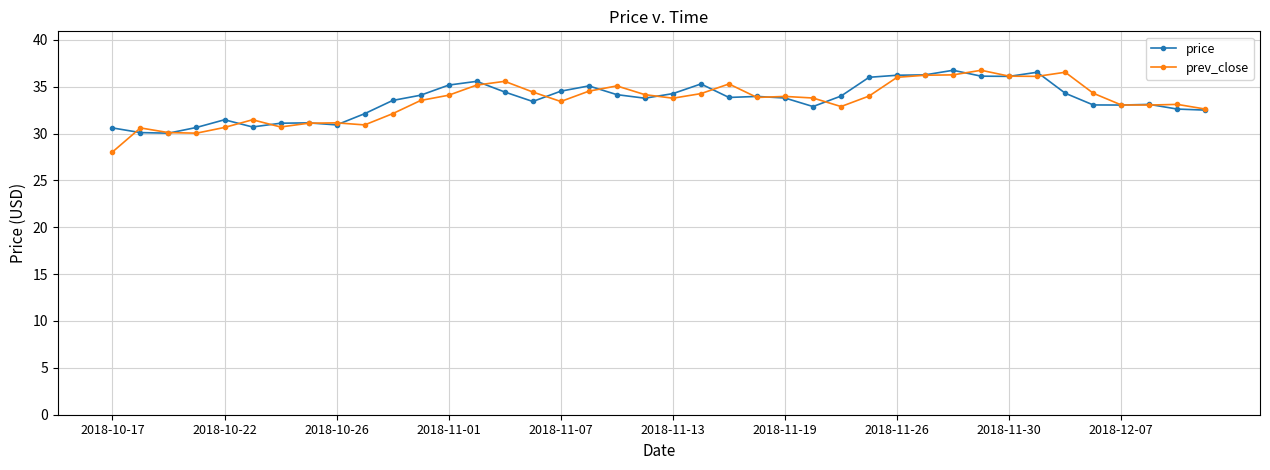

What is the greatest value displayed?

36.8